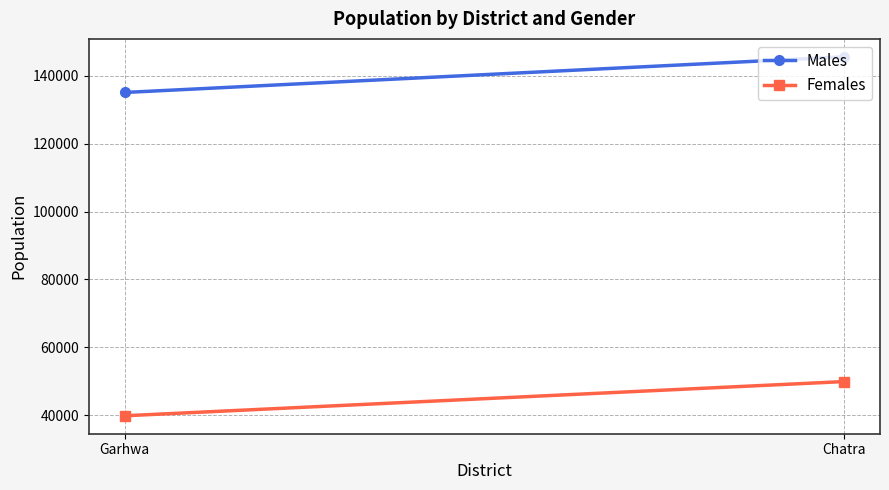

What is the value of the Females point at the 2nd from the left?

49935